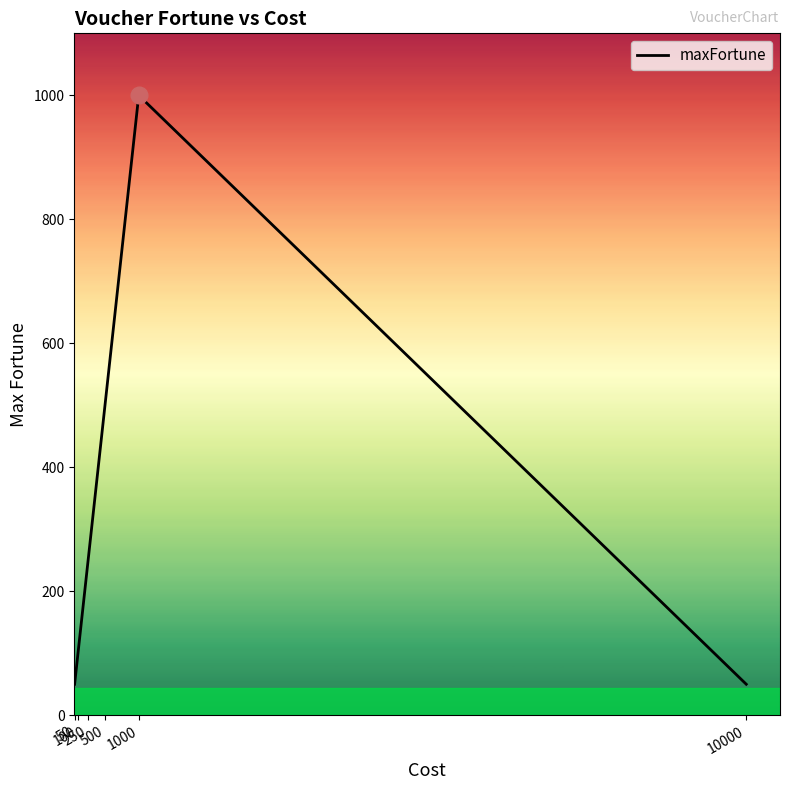

What is the ratio of the value at 1000 to the value at 50?

20.0